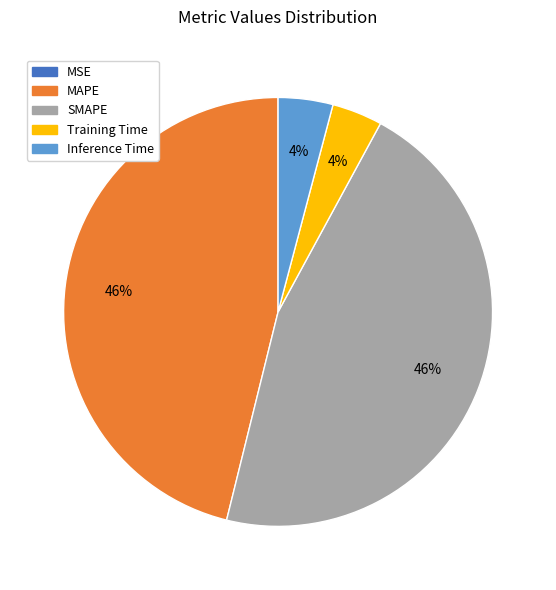

Is it true that SMAPE is 46% of the pie?

True